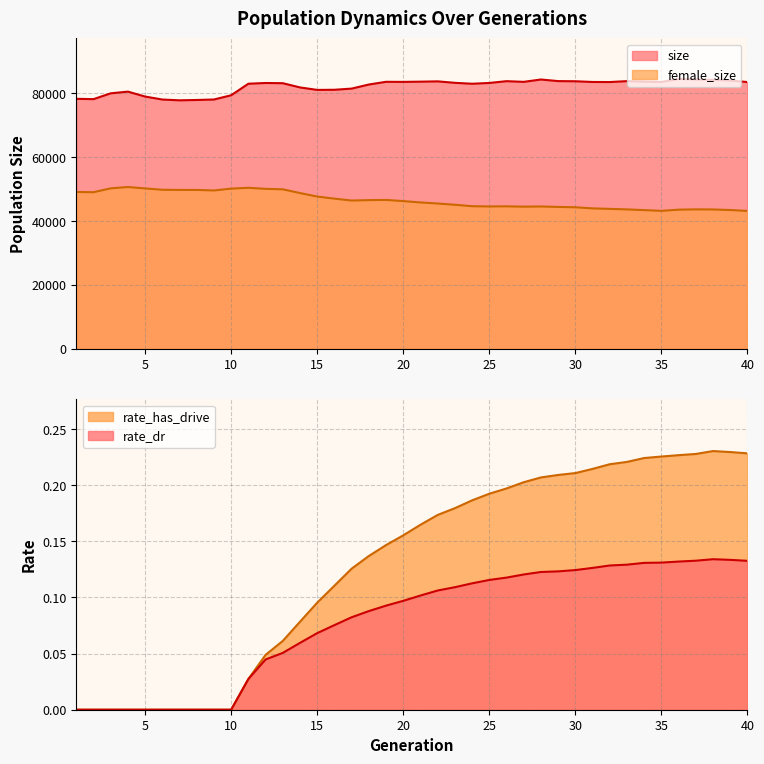

How many categories are shown in the chart?

40